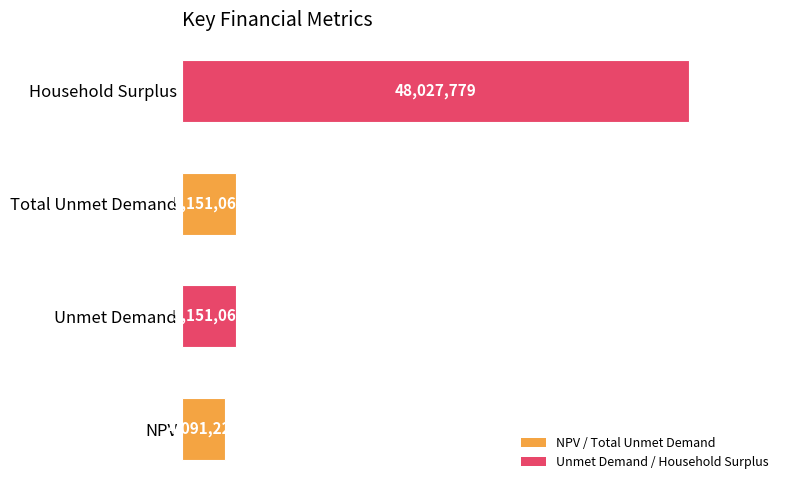

Does the chart contain any negative values?

No